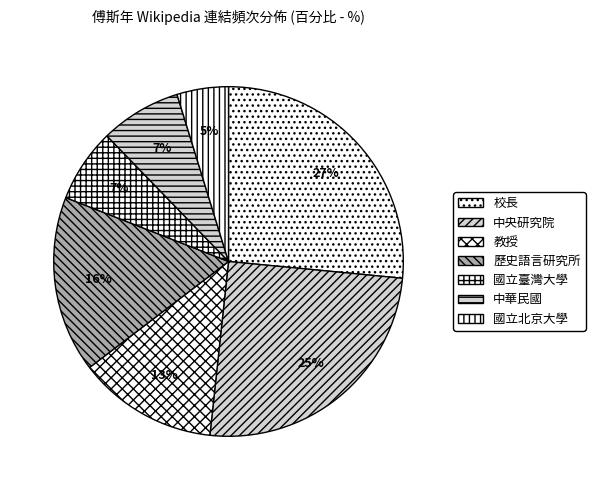

What is the smallest slice in the pie chart?

國立北京大學